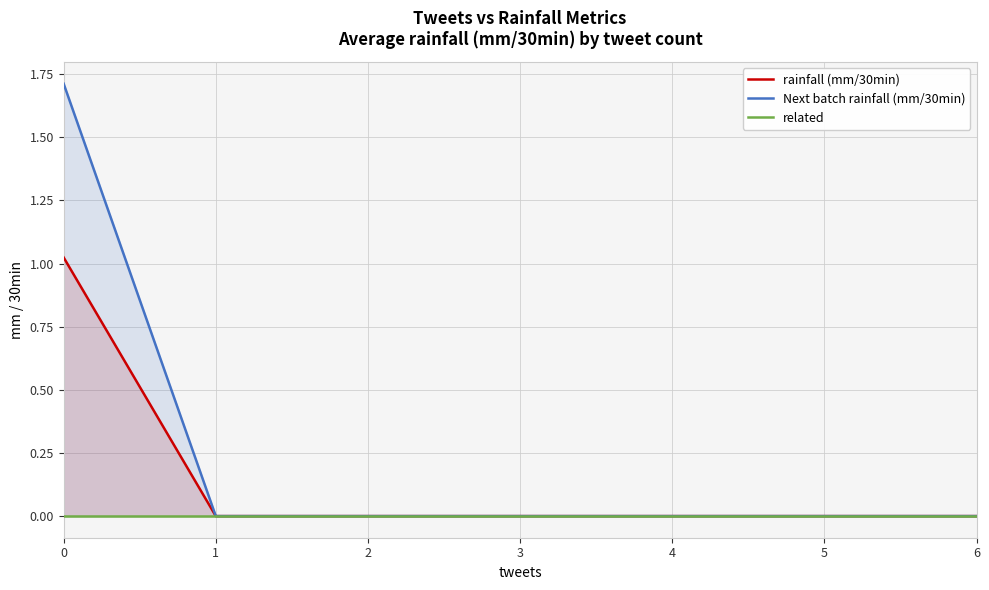

The Next batch rainfall (mm/30min) series shows 0.0 at 1. True or false?

True